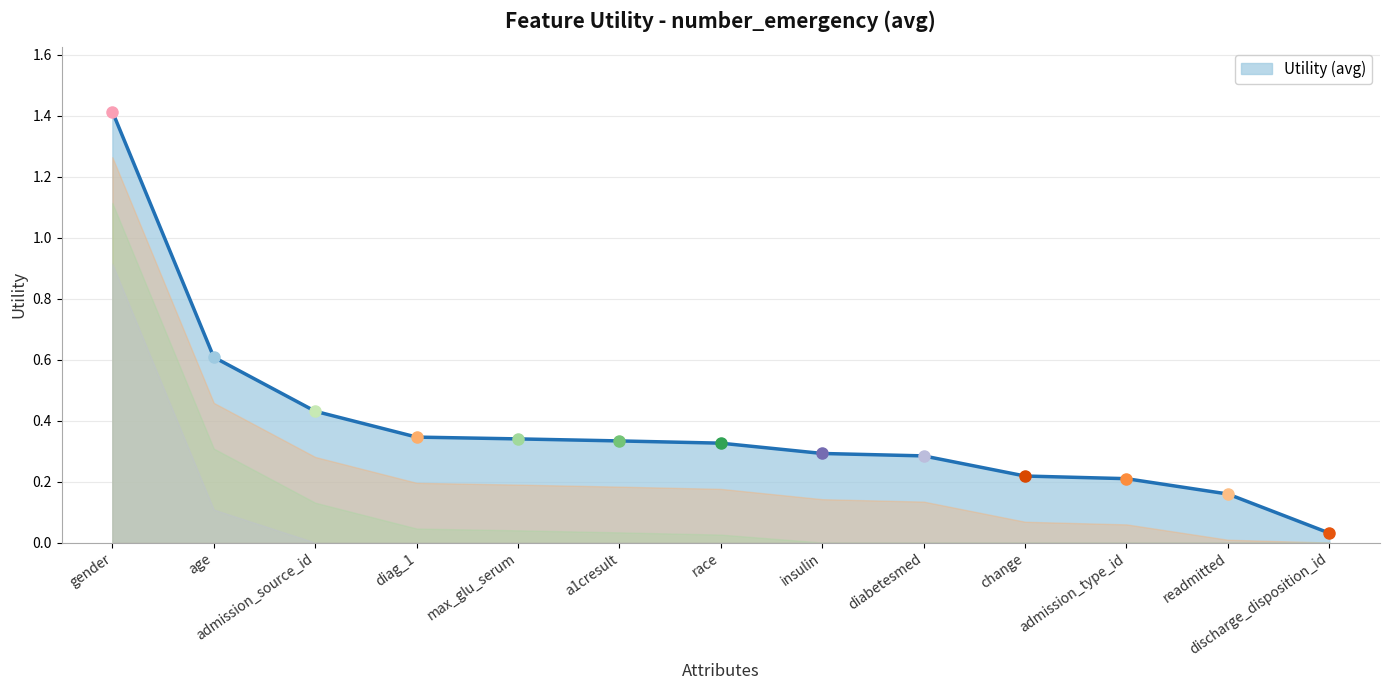

What is the approximate value at age?

0.6